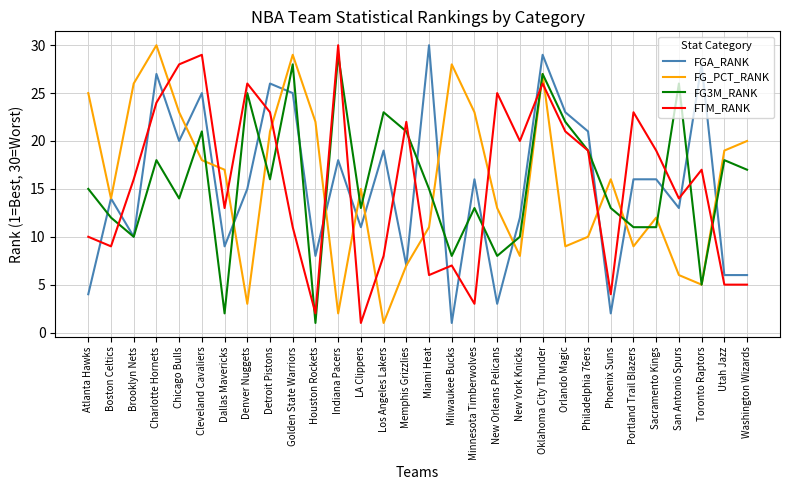

What is the spread (max minus min) of values at Washington Wizards?

15